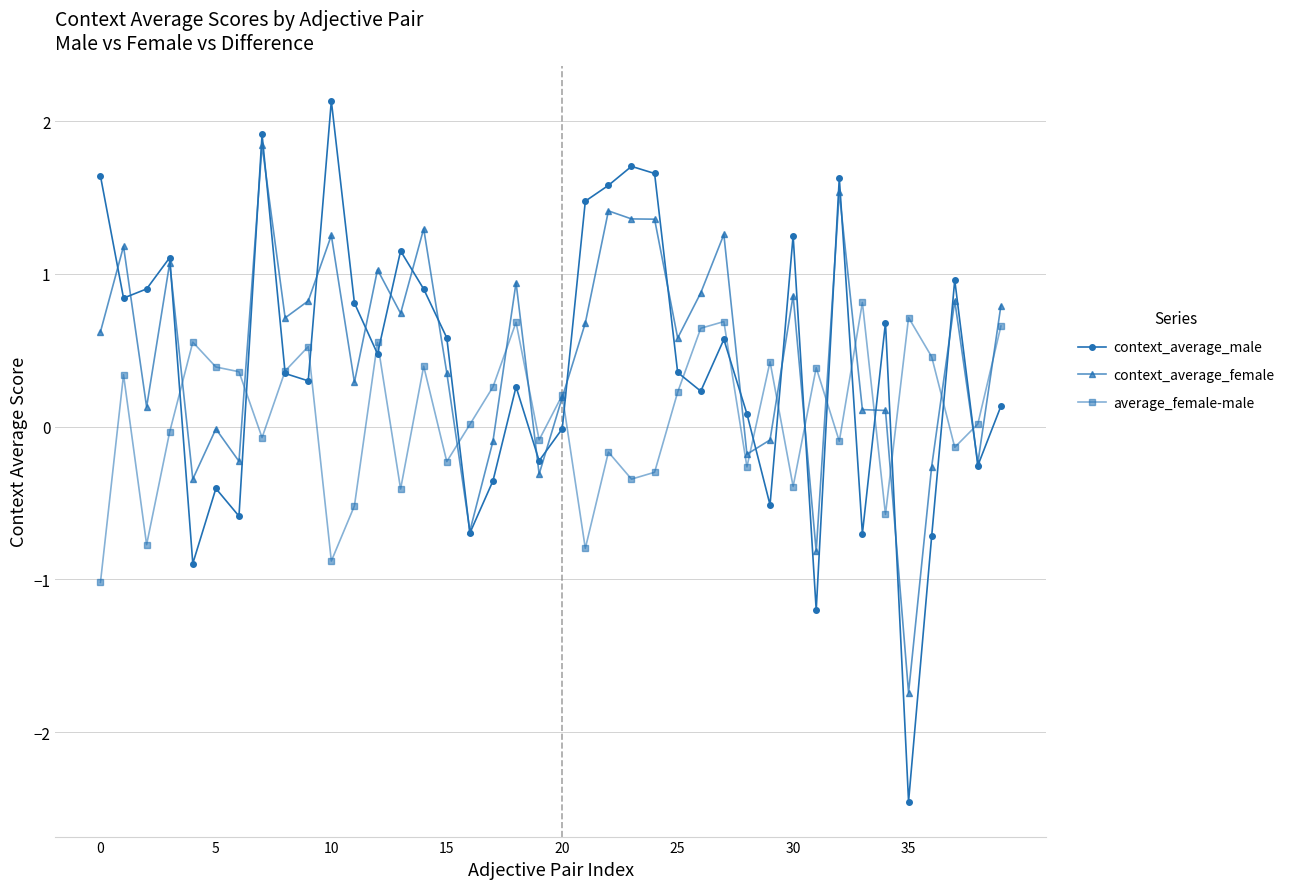

What is the value of the average_female-male point at the 15th from the left?

0.4